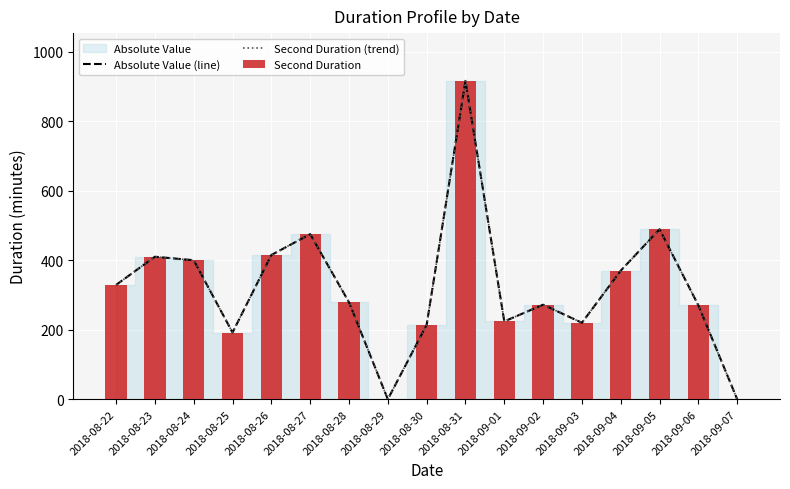

What position from the left is 2018-09-05?

15